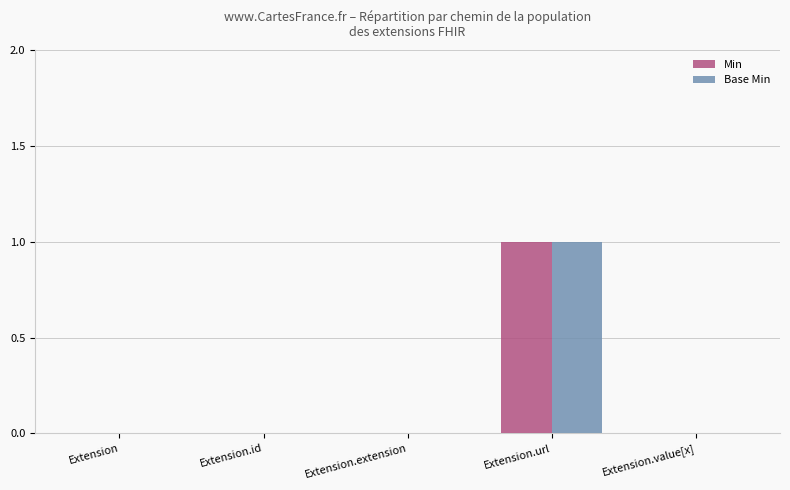

True or false: Base Min has a value of 1 at Extension.

False